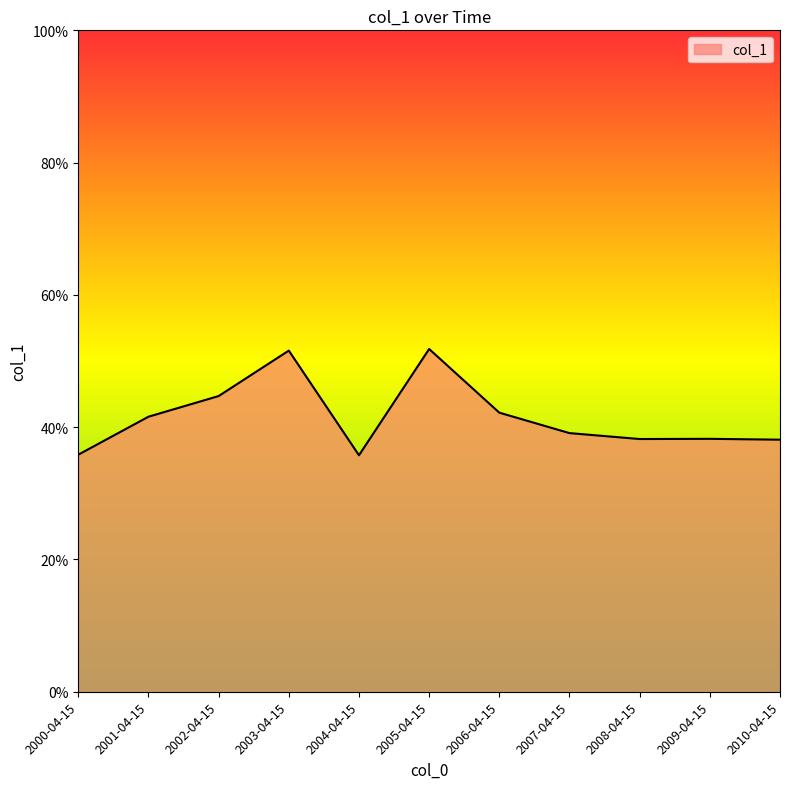

Does the chart have visible grid lines?

No